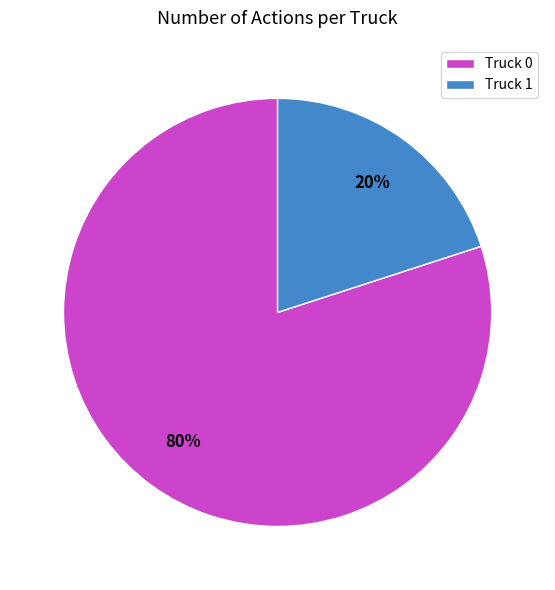

Is the sum of Truck 0 and Truck 1 greater than half?

Yes